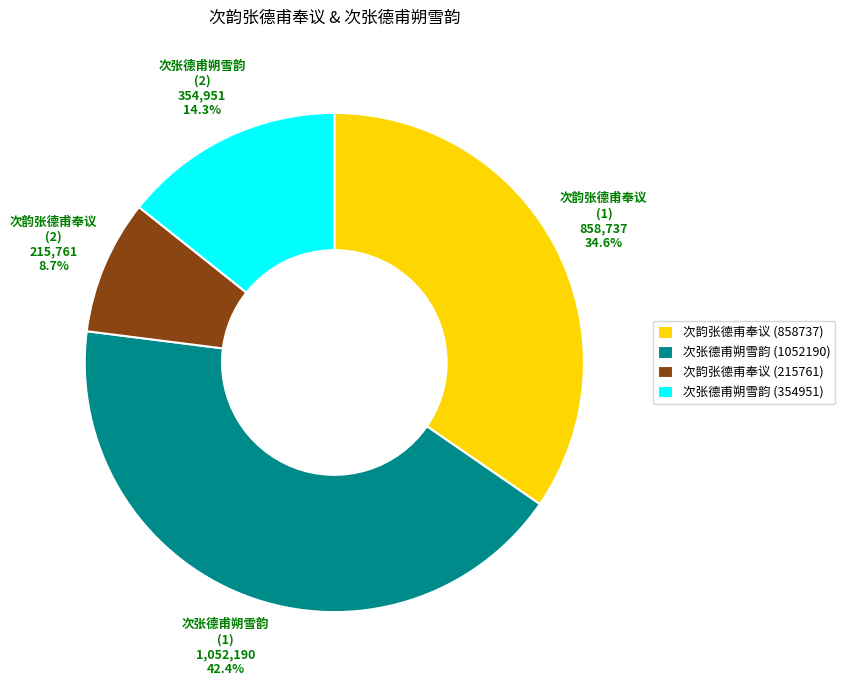

Is 次韵张德甫奉议 (215761) the majority of the pie?

No